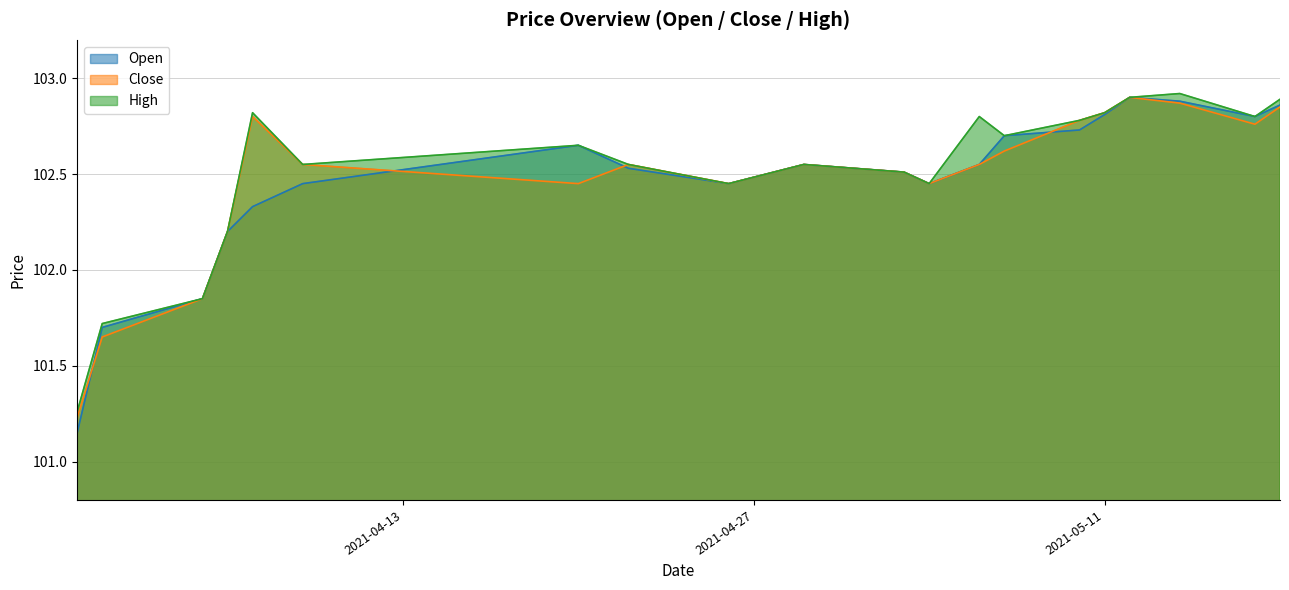

What value does the High series have at 2021-04-20?

102.7